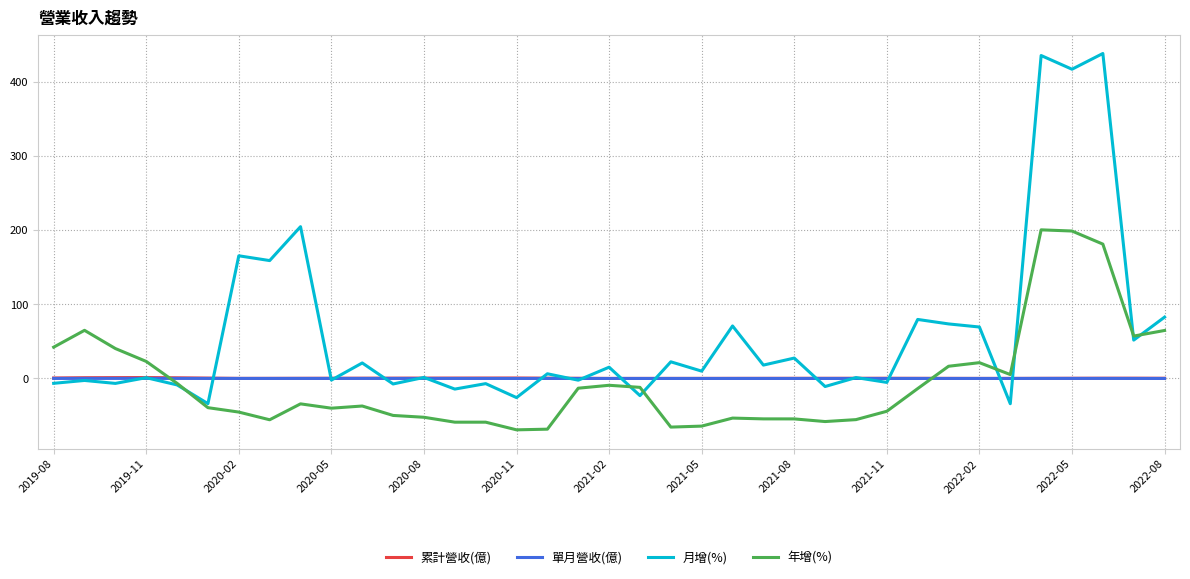

What is the minimum value shown in the chart?

-69.2